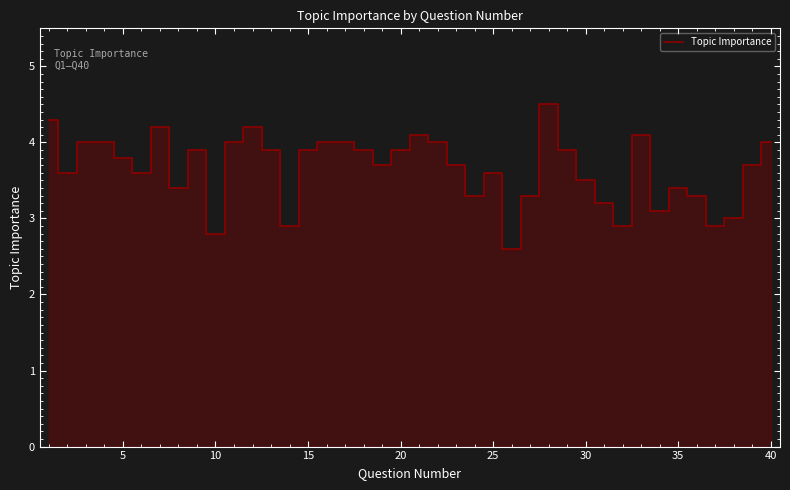

What is the difference between the maximum and minimum values?

1.9